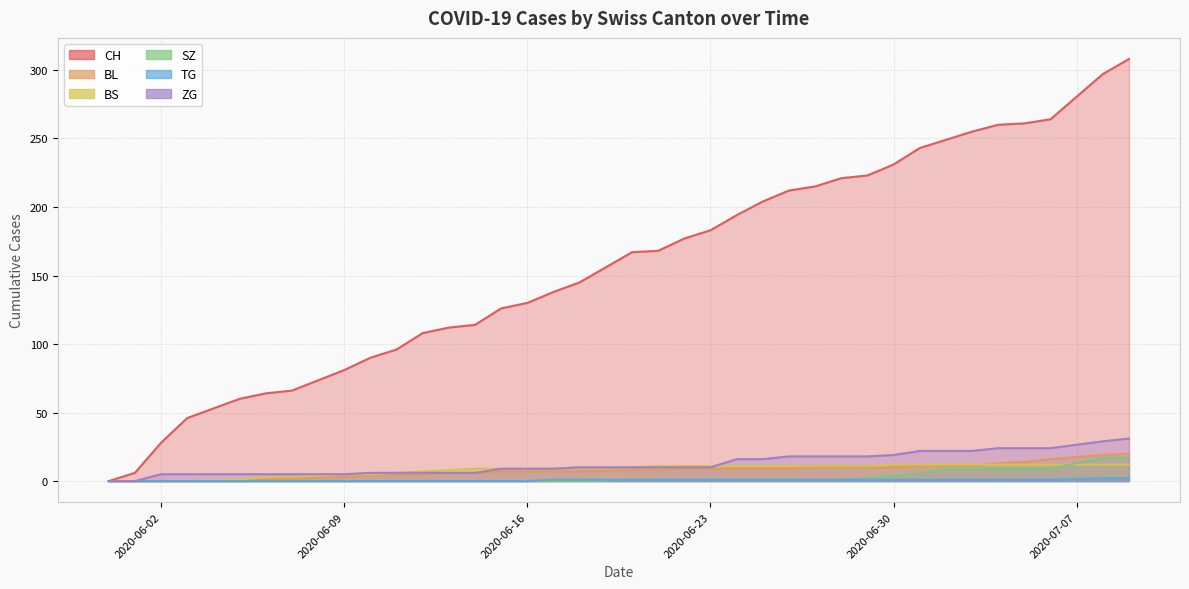

The CH series shows 97 at 6. True or false?

False